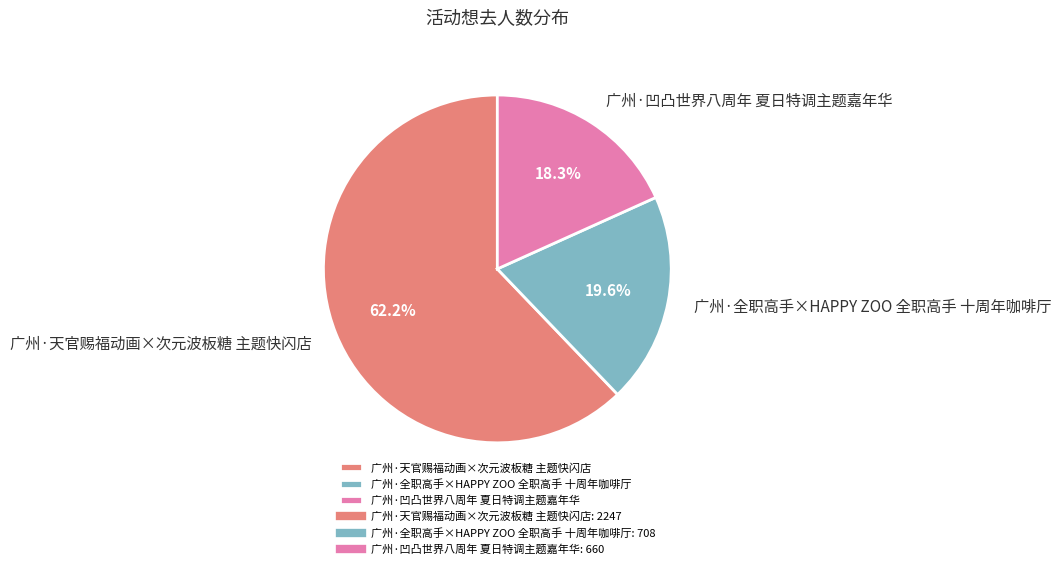

Count the number of slices in the pie.

3